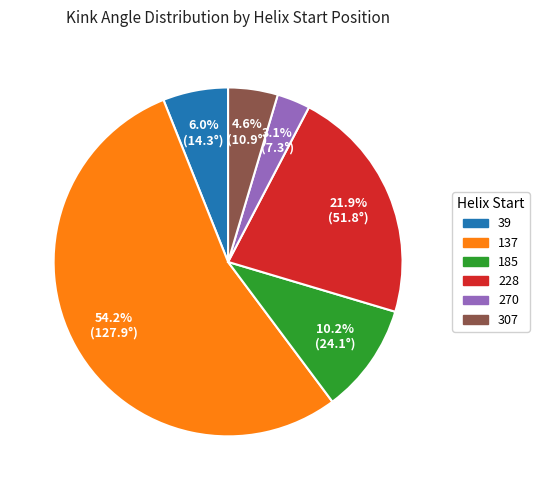

Count the number of slices in the pie.

6